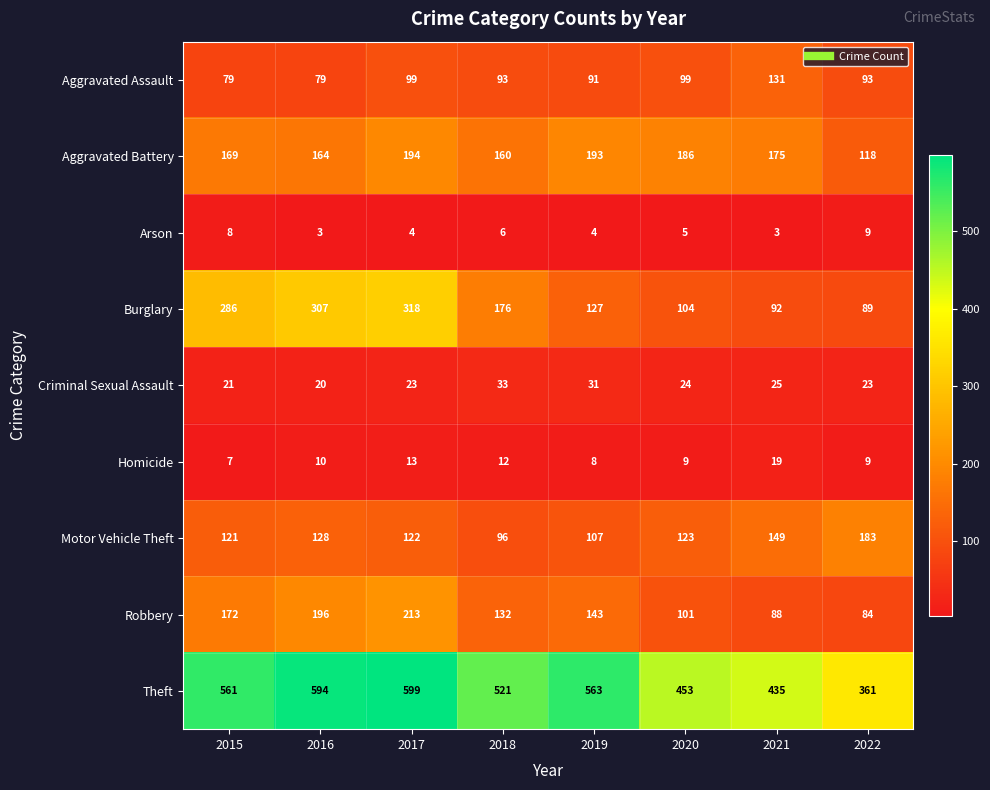

The Arson series shows 1 at 2016. True or false?

False